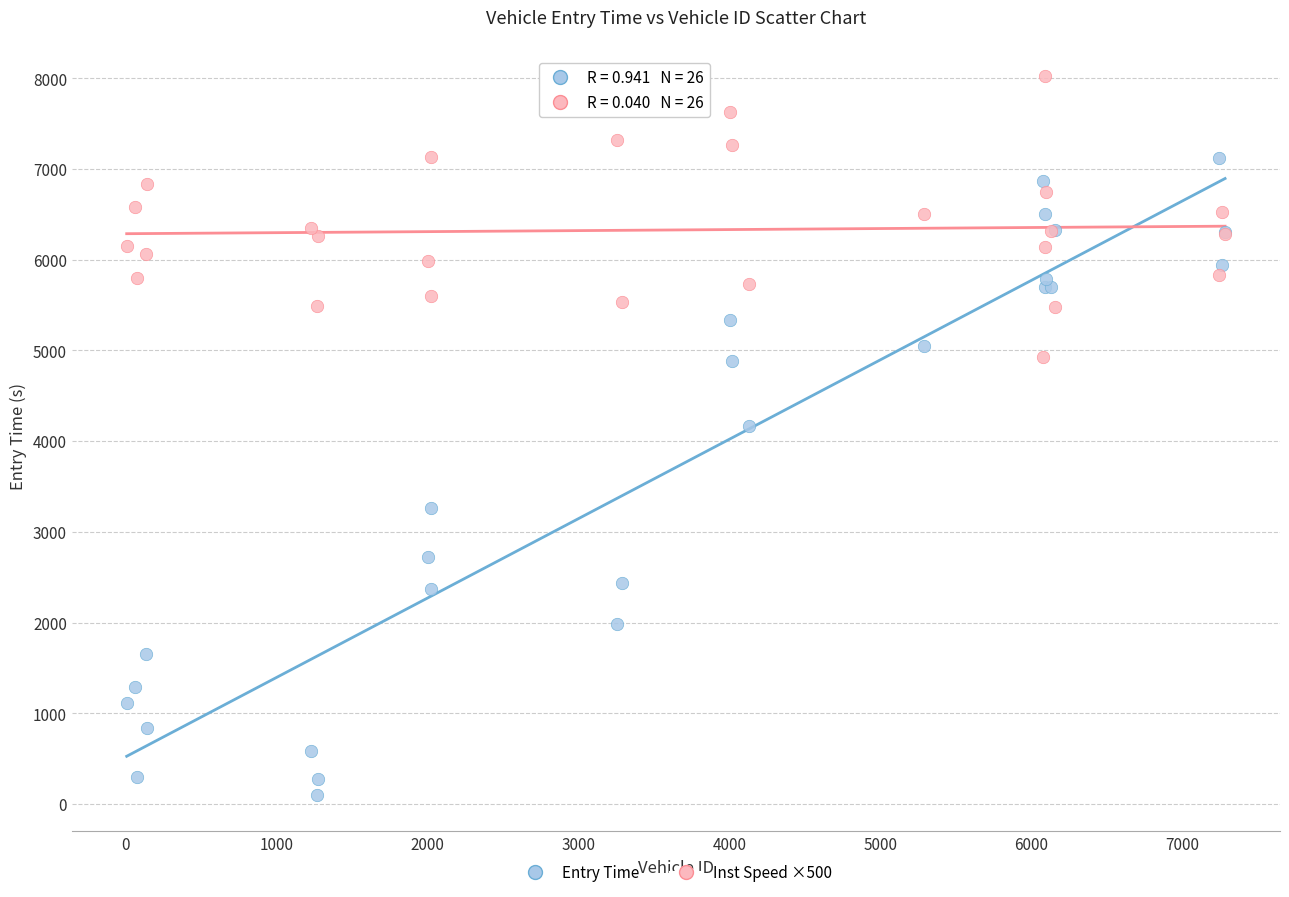

Across all series, what Y value is closest to 4061?

4169.0